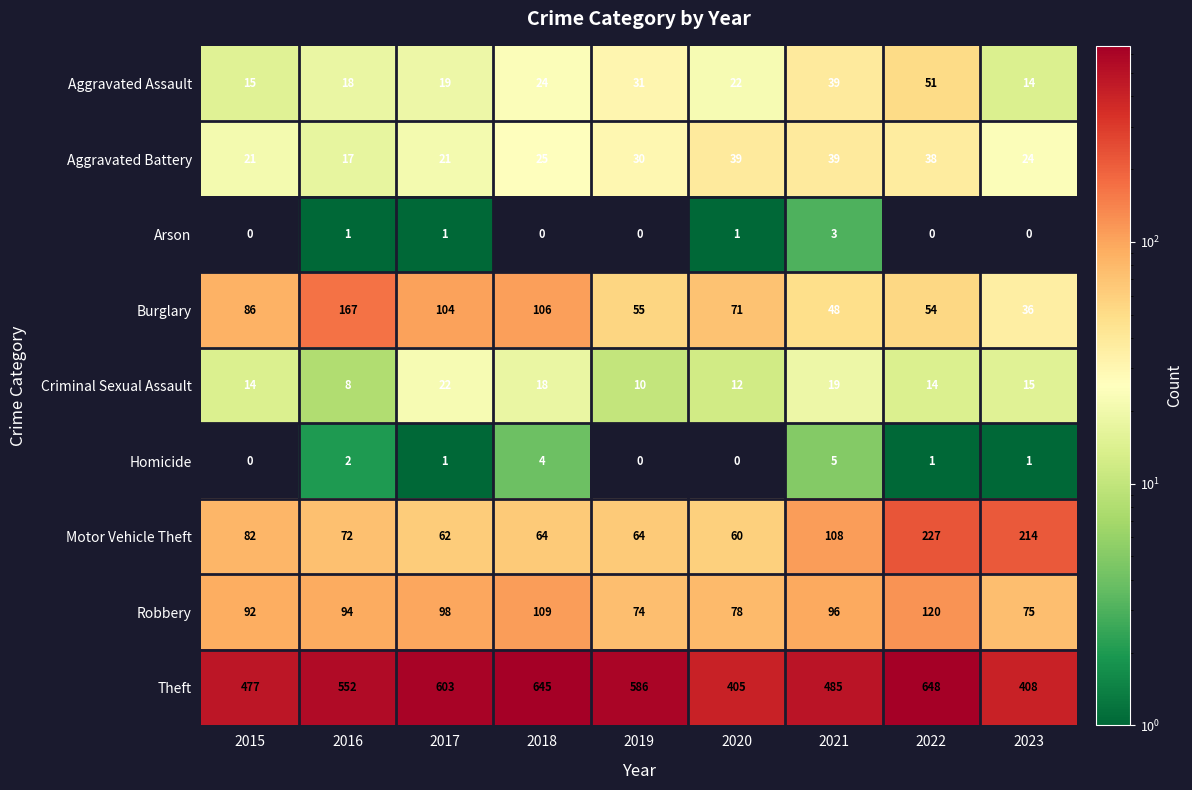

How many categories are shown in the chart?

9